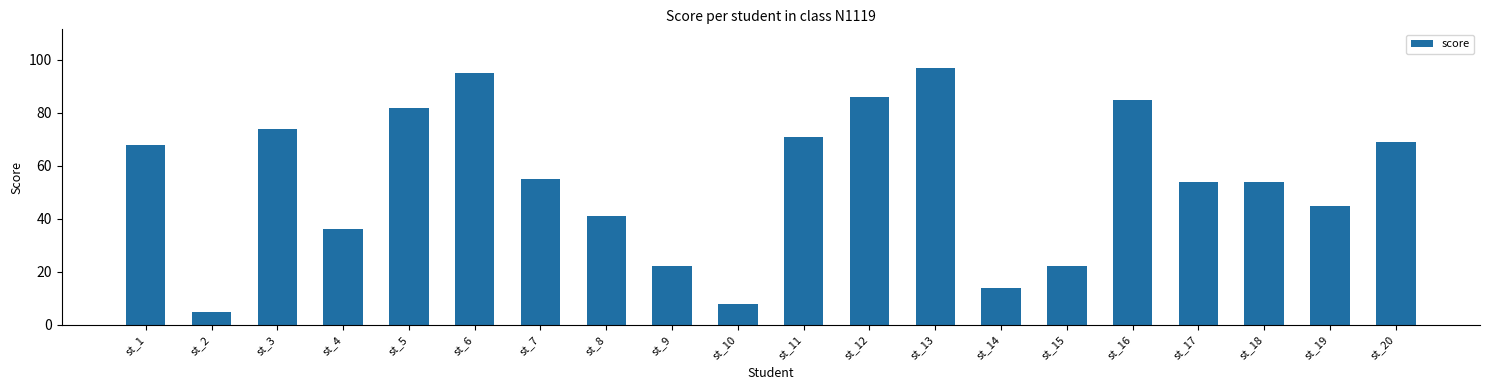

What is the sum of all values?

1083